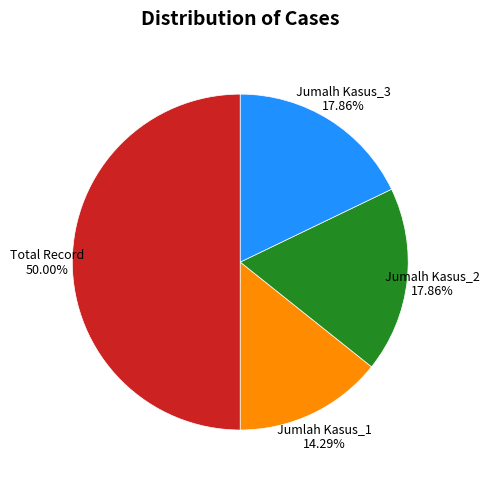

To the nearest percent, what percentage of the pie is Jumalh Kasus_3?

18%